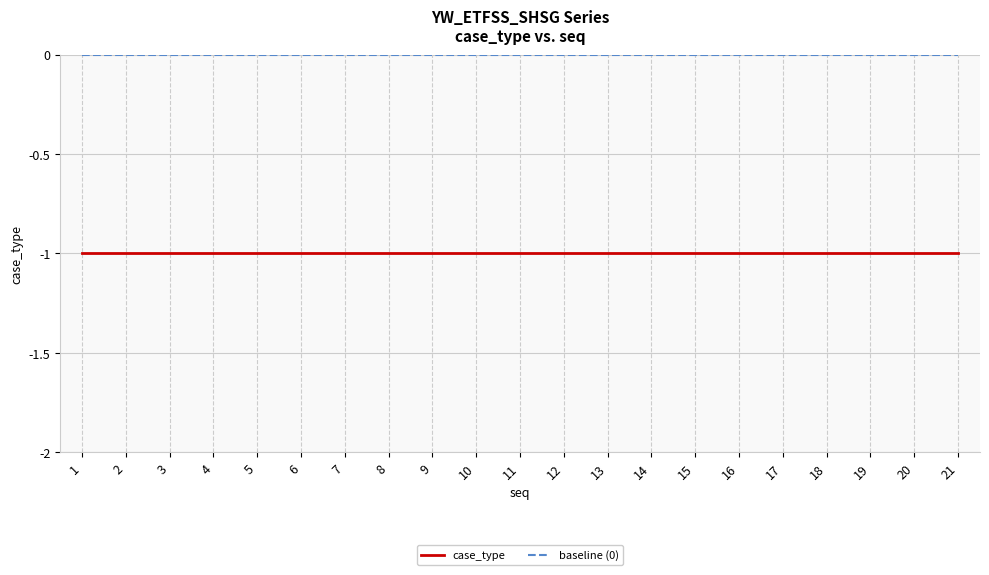

Reading right to left, what are all the values shown in this chart?

case_type: -1	-1	-1	-1	-1	-1	-1	-1	-1	-1	-1	-1	-1	-1	-1	-1	-1	-1	-1	-1	-1
baseline (0): 0	0	0	0	0	0	0	0	0	0	0	0	0	0	0	0	0	0	0	0	0